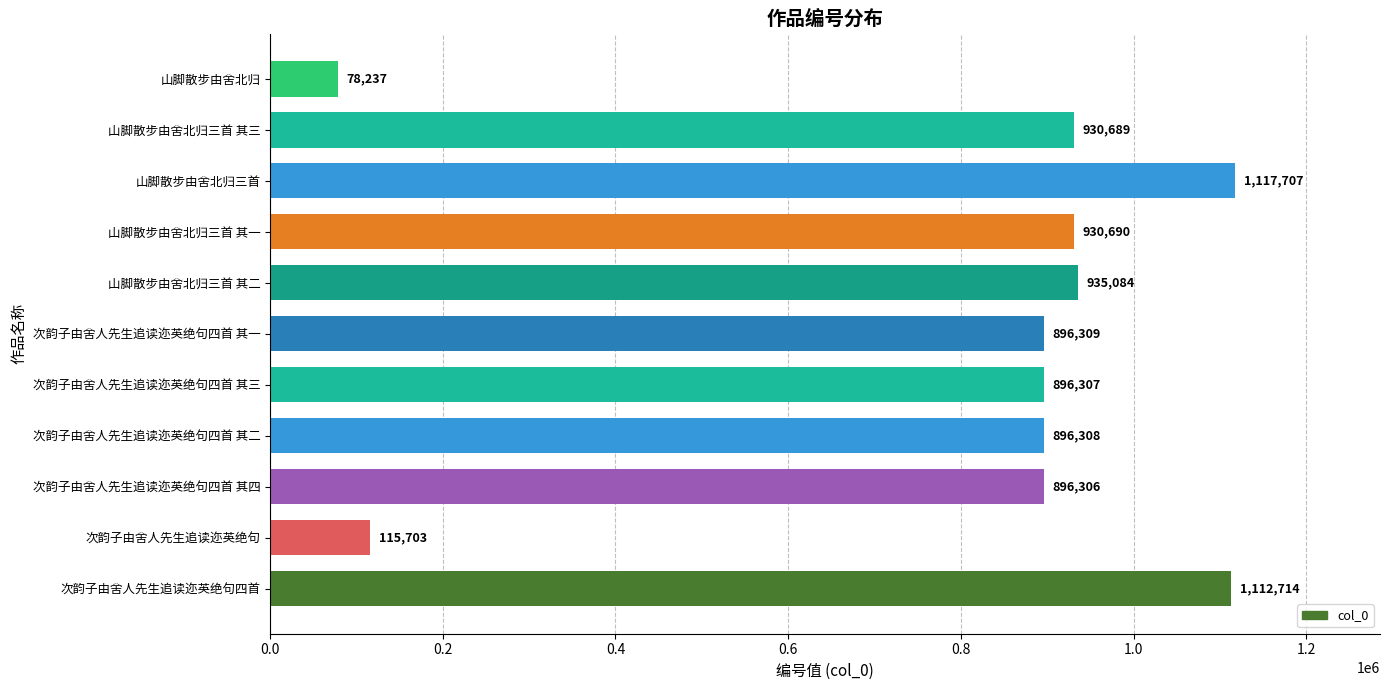

What is the average value?

800550